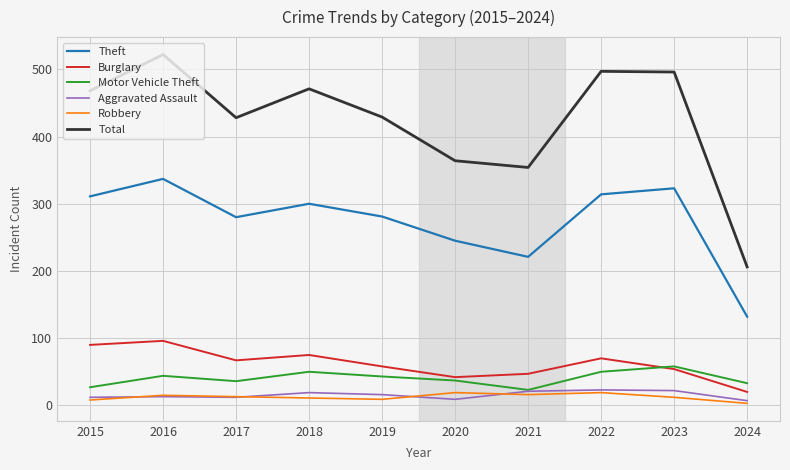

Is it true that Robbery equals 13 at 2017?

True